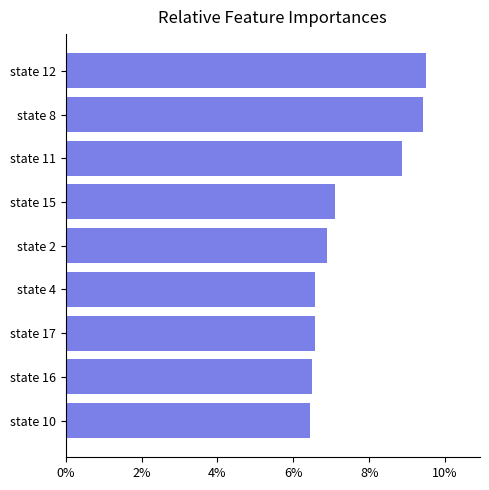

The chart shows a value of 6.6 at state 4. True or false?

True